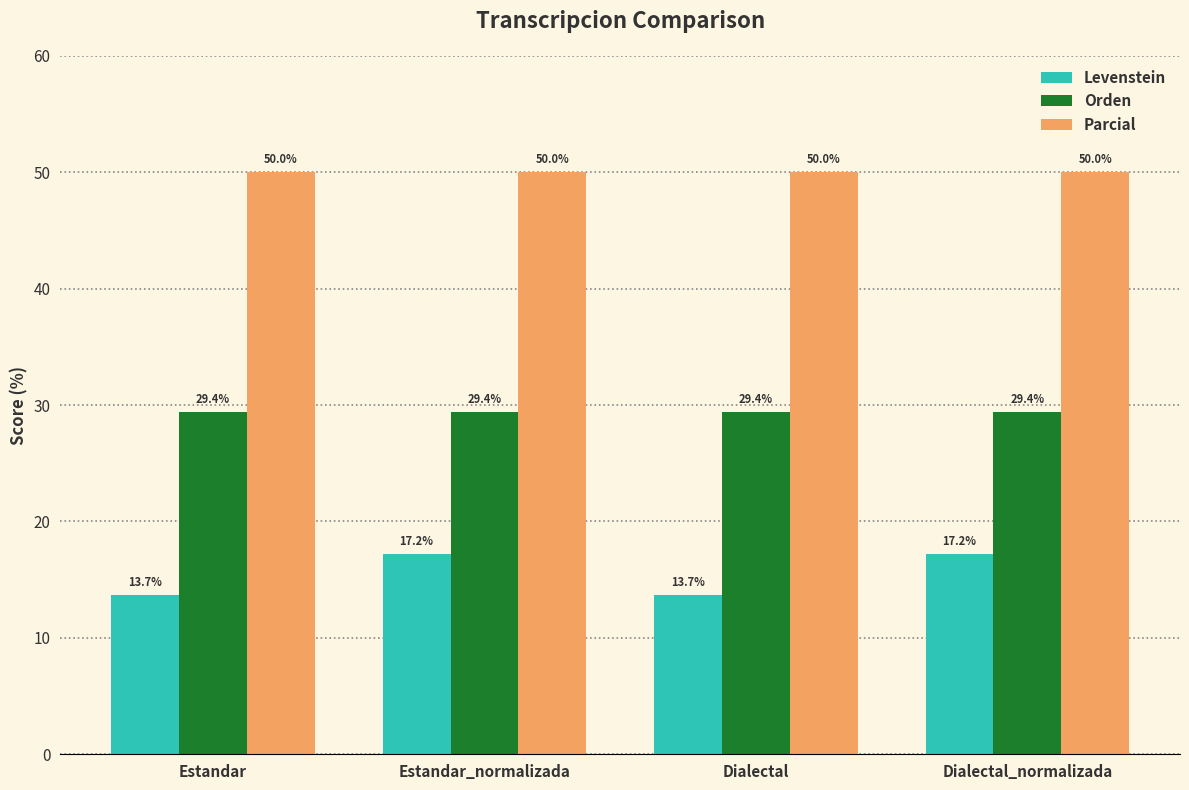

Rank the series by their maximum value, from lowest to highest.

Levenstein, Orden, Parcial